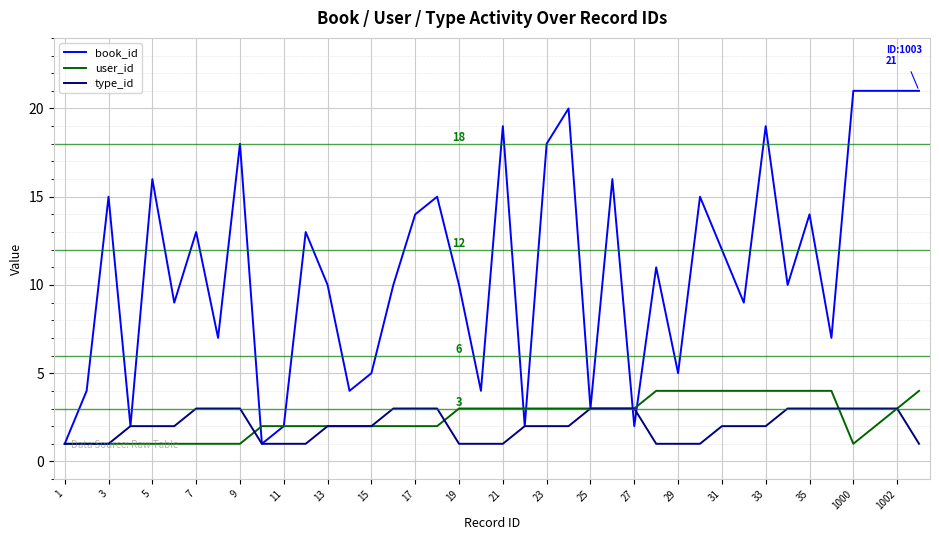

Count the number of categories in the chart.

40